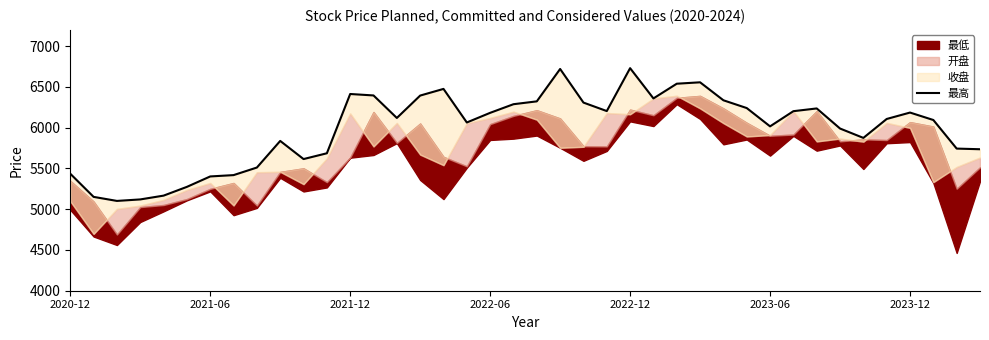

Is it true that the value at 34 is 5874.9?

True